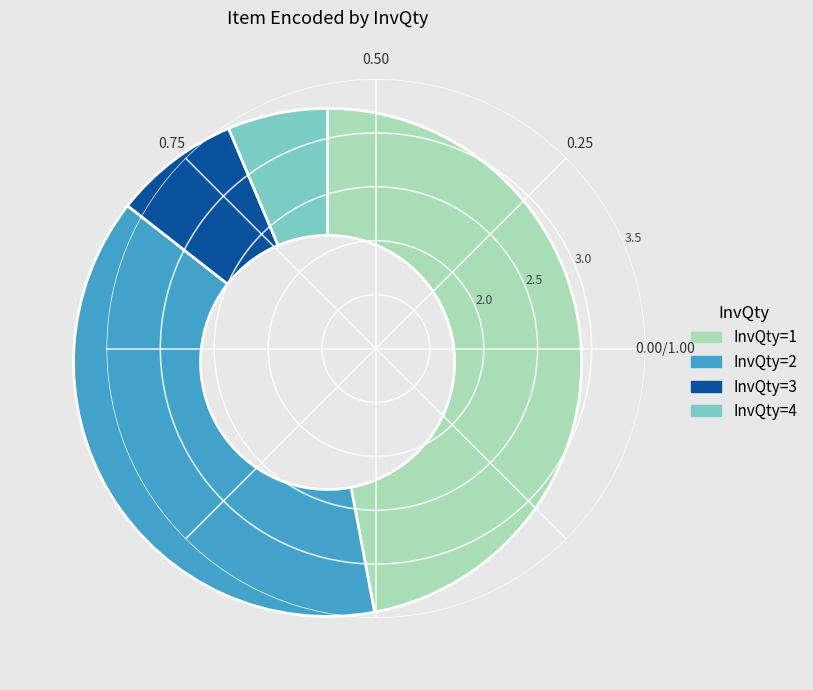

Count the number of slices in the pie.

4